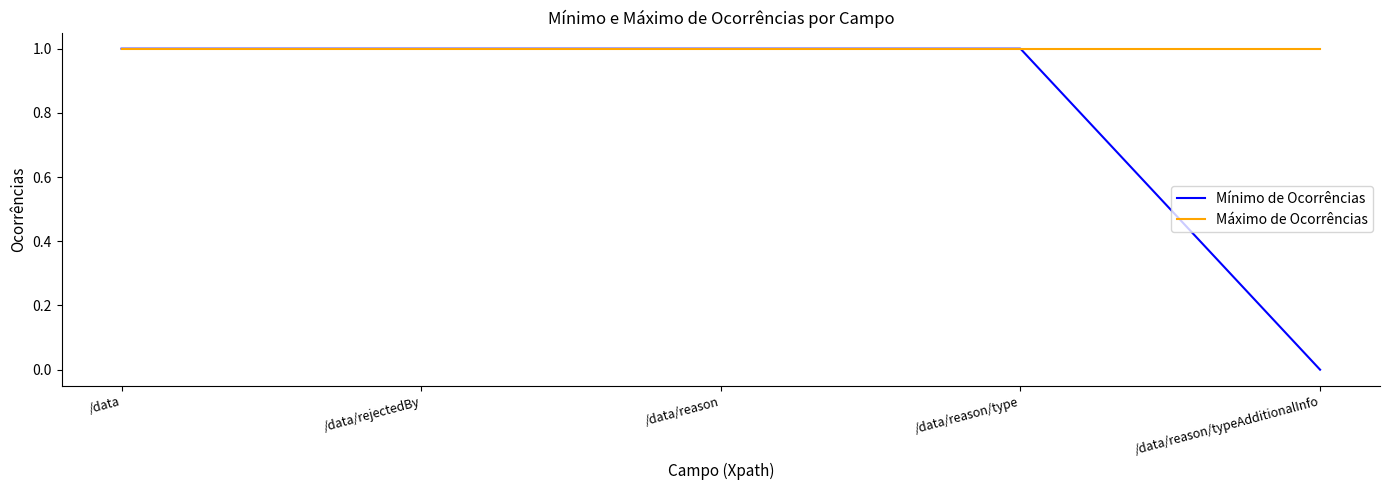

Is the value of Máximo de Ocorrências at /data/reason/typeAdditionalInfo greater than the value of Mínimo de Ocorrências at /data/reason/typeAdditionalInfo?

Yes